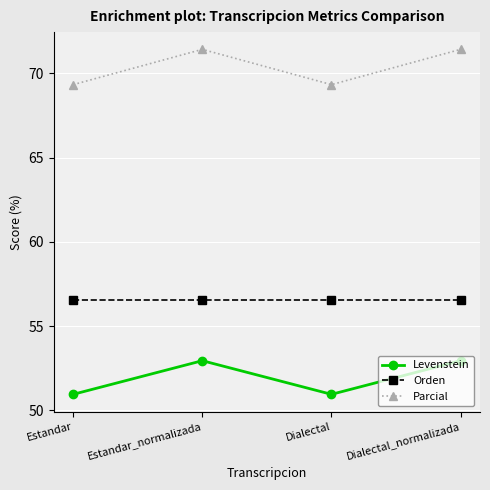

List the series in order of their peak value, lowest first.

Levenstein, Orden, Parcial